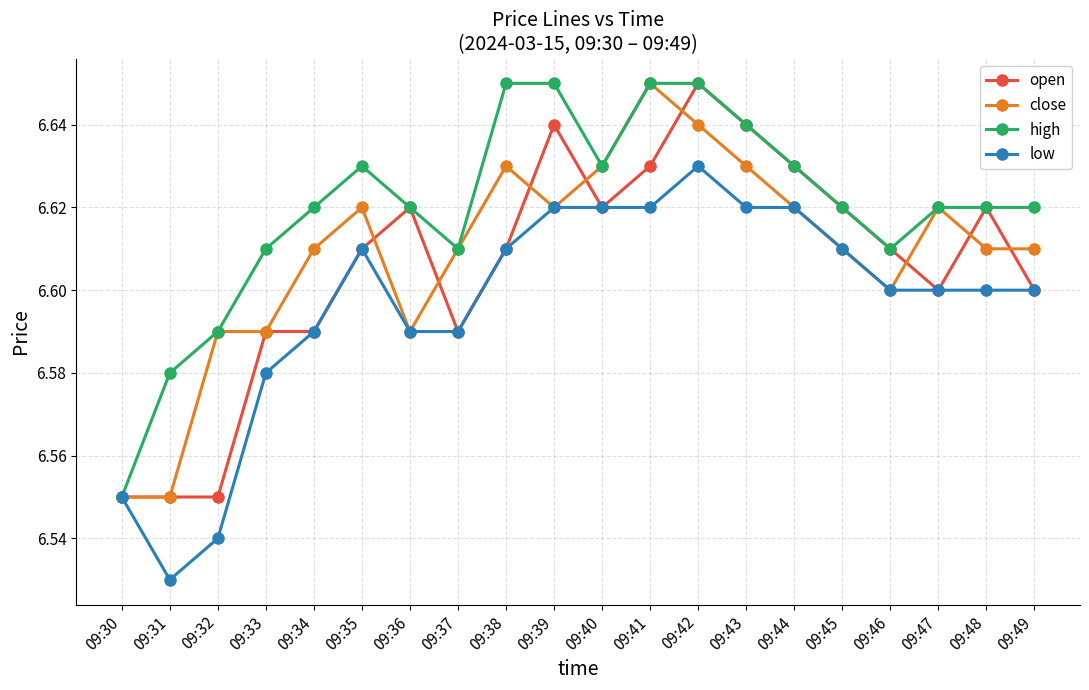

At which label is high closest to 6?

09:30